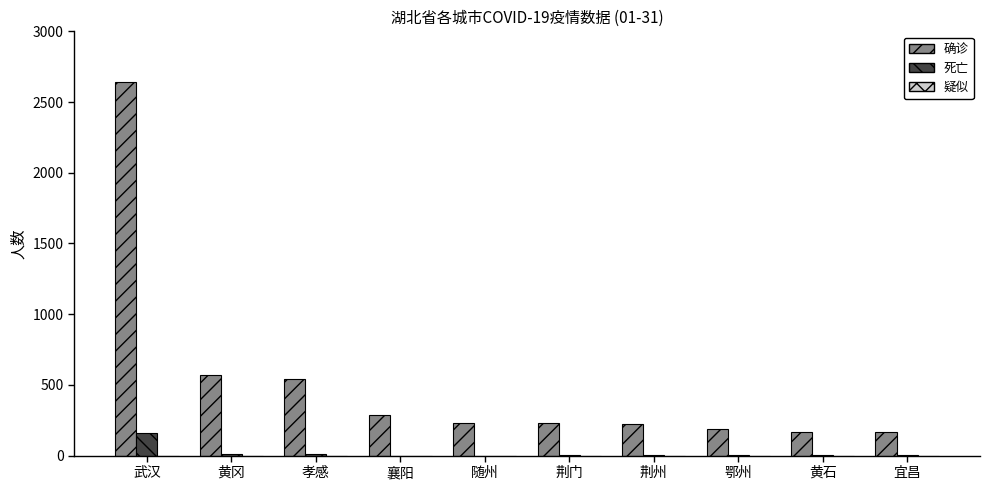

The value of 确诊 at 武汉 is 2639. True or false?

True